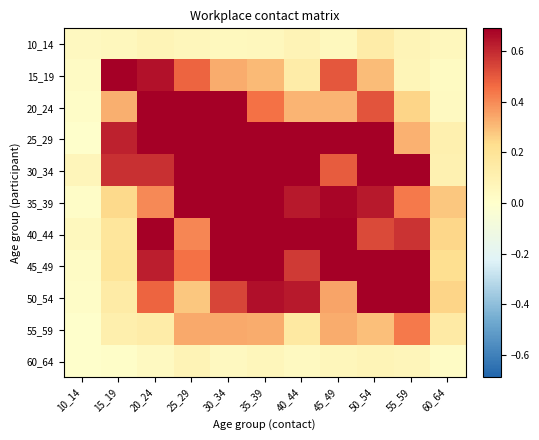

What is the spread (max minus min) of values at 40_44?

1.4